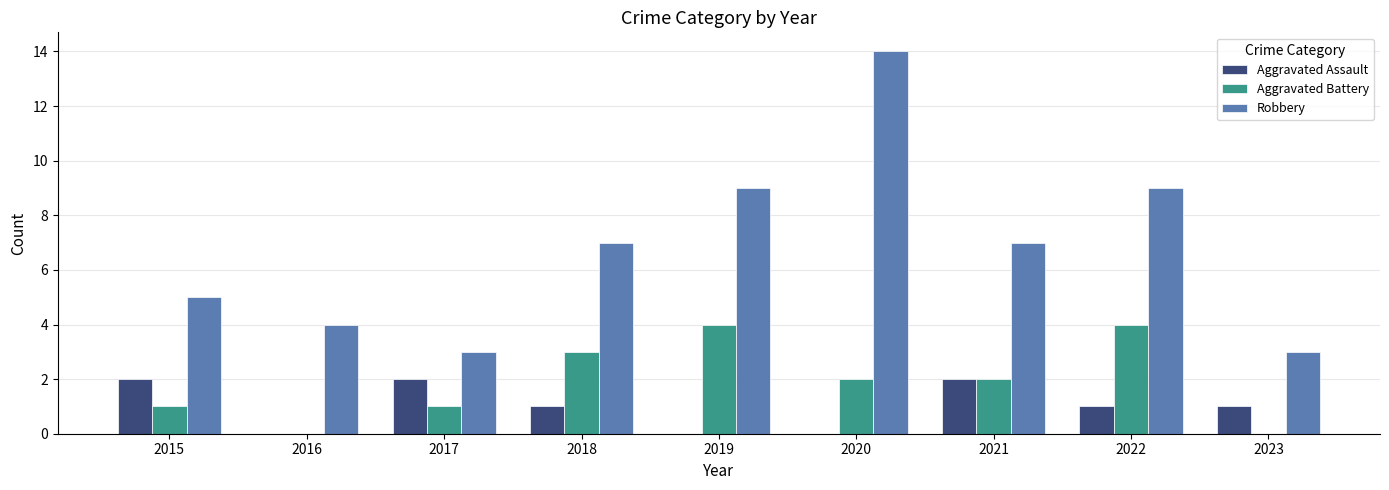

Is it true that Aggravated Battery equals 2 at 2015?

False